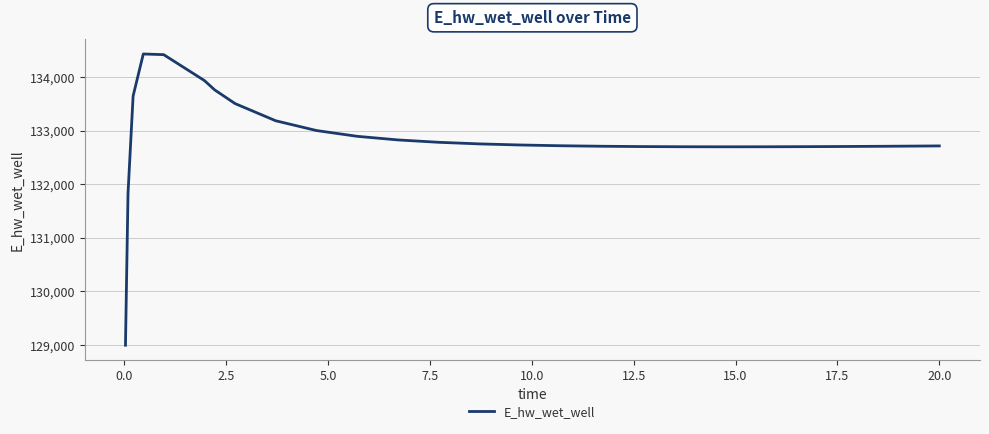

What is the difference between the maximum and minimum values?

5432.2